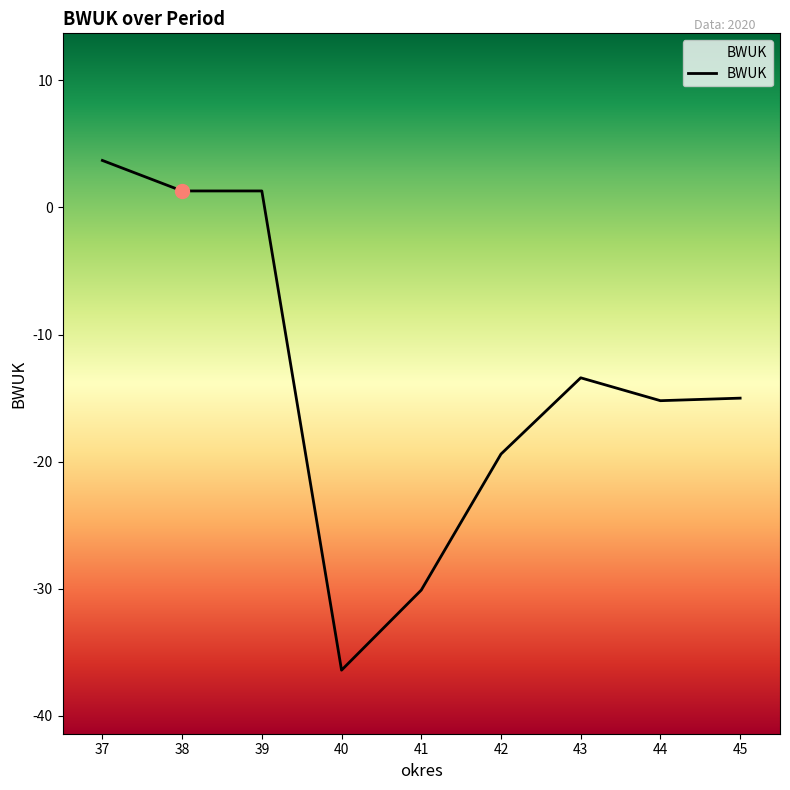

The value at 40 is -47.6. True or false?

False